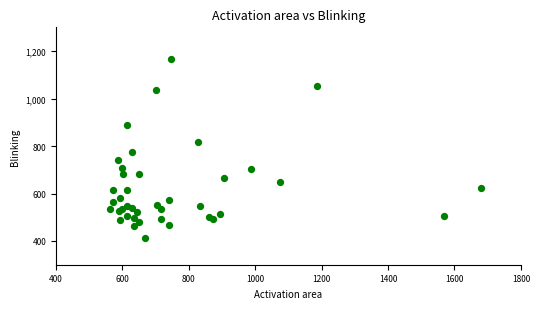

What Y value in the scatter plot is closest to 789?

774.4